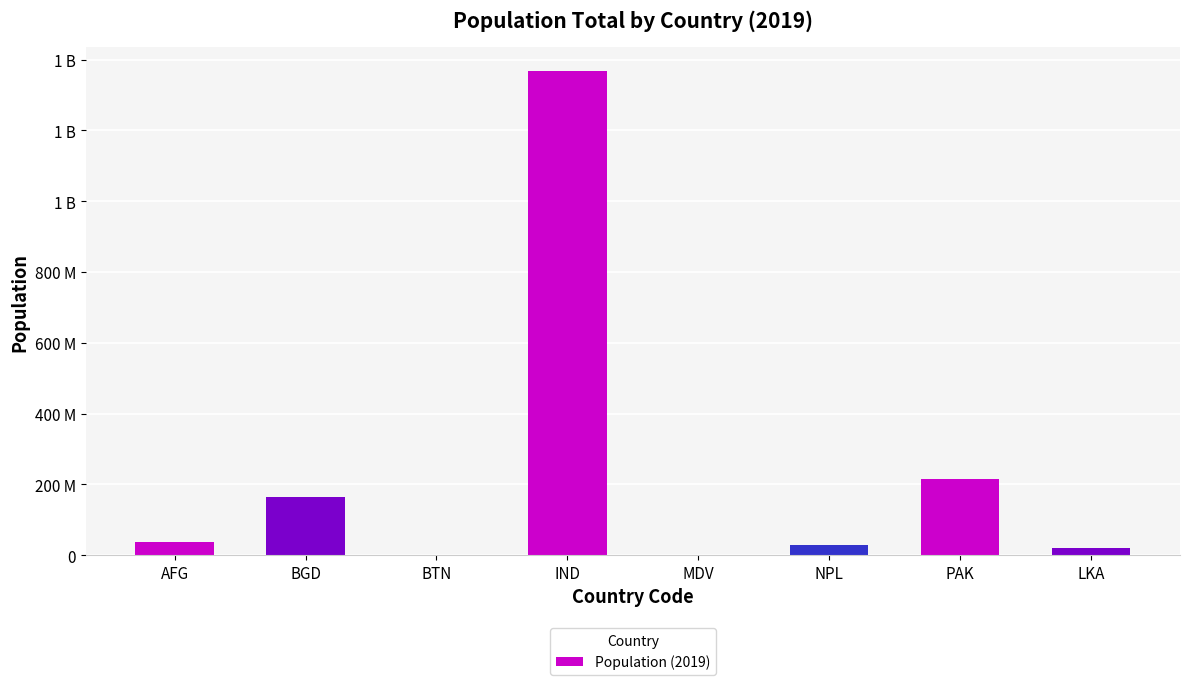

Is it true that the value at MDV is 530953?

True